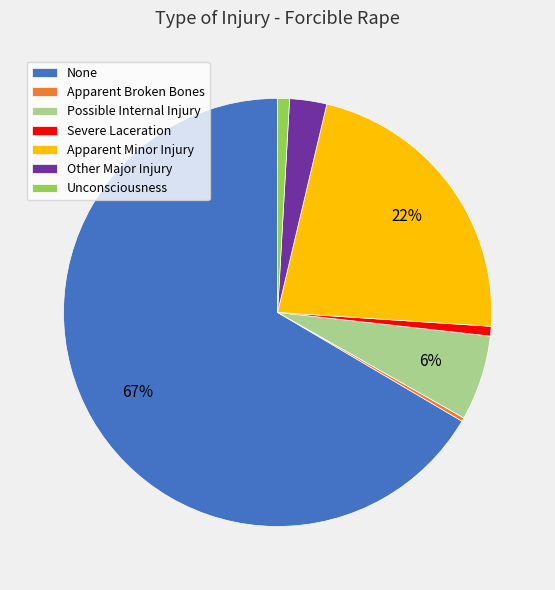

What is the largest slice in the pie chart?

None